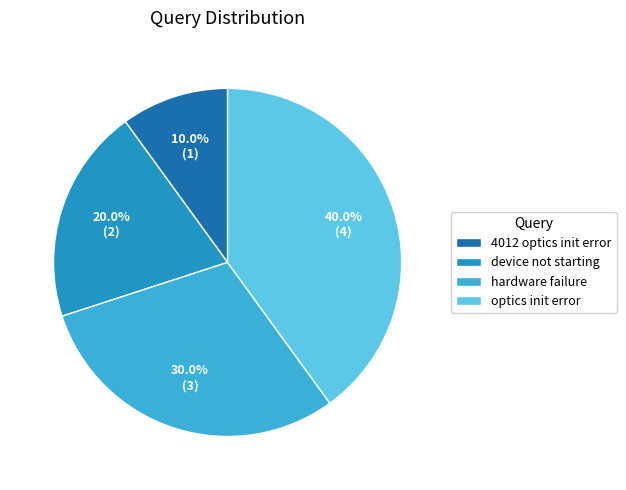

To the nearest percent, what is the average slice percentage?

25%